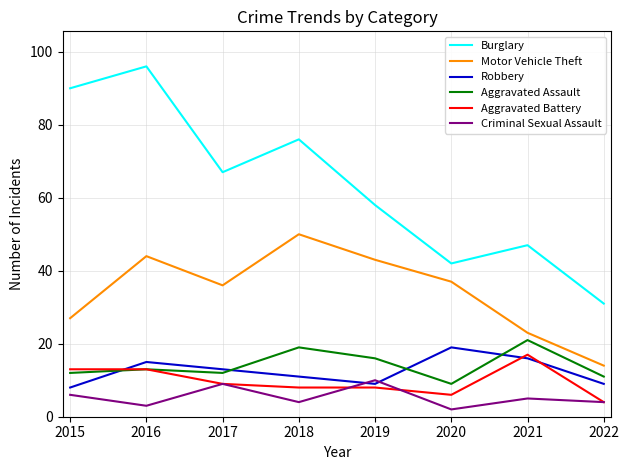

At which category does Criminal Sexual Assault reach its first local peak?

2017